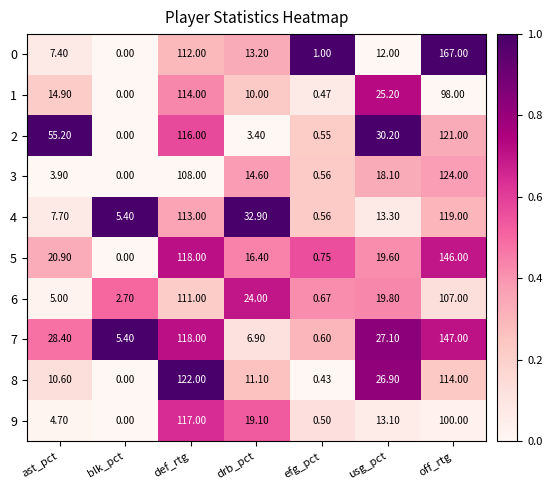

At which label does 2 first exceed 30?

ast_pct